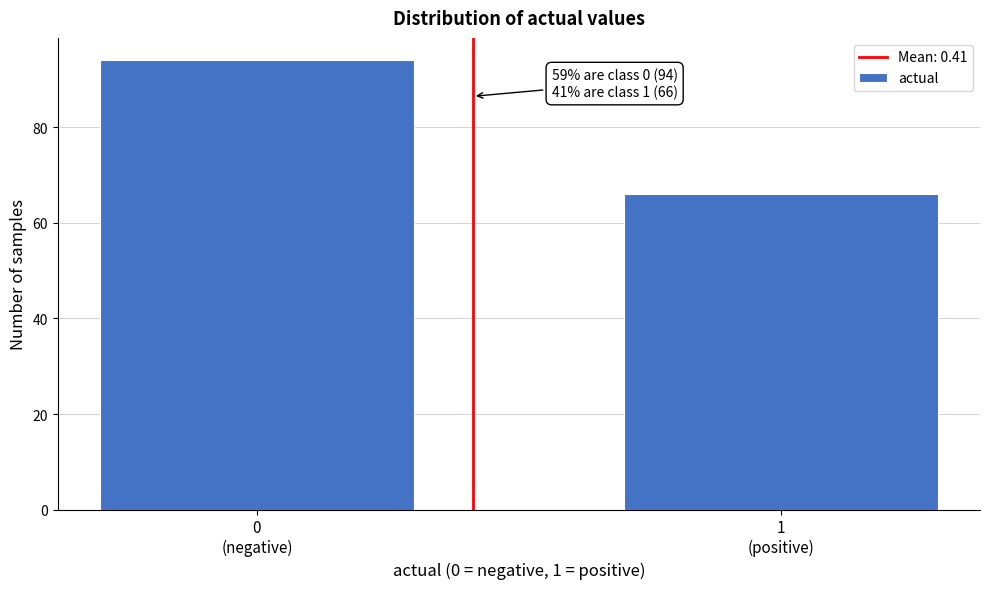

Reading left to right, extract all data points from this chart.

94	66